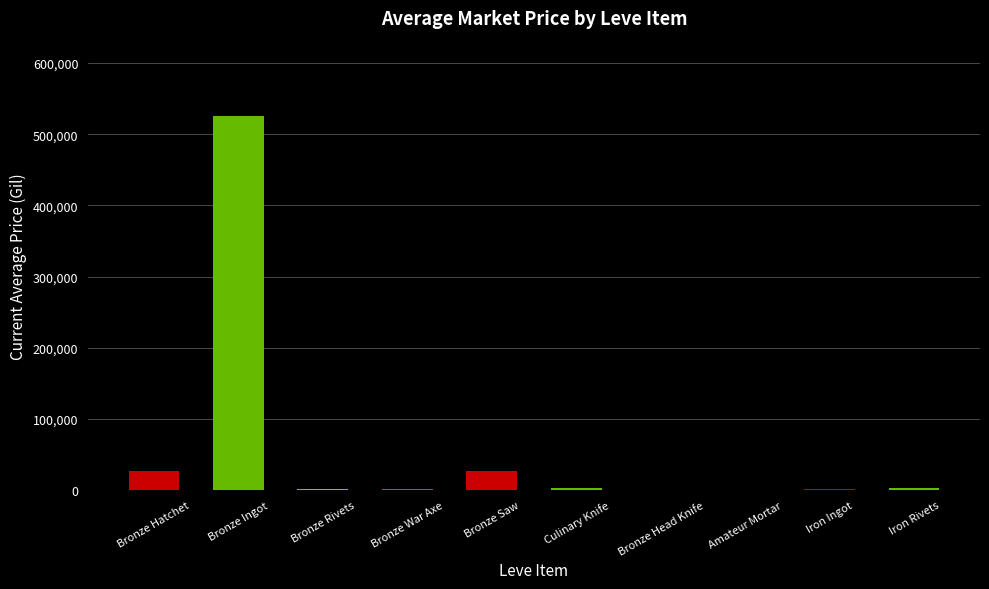

What is the greatest value displayed?

526233